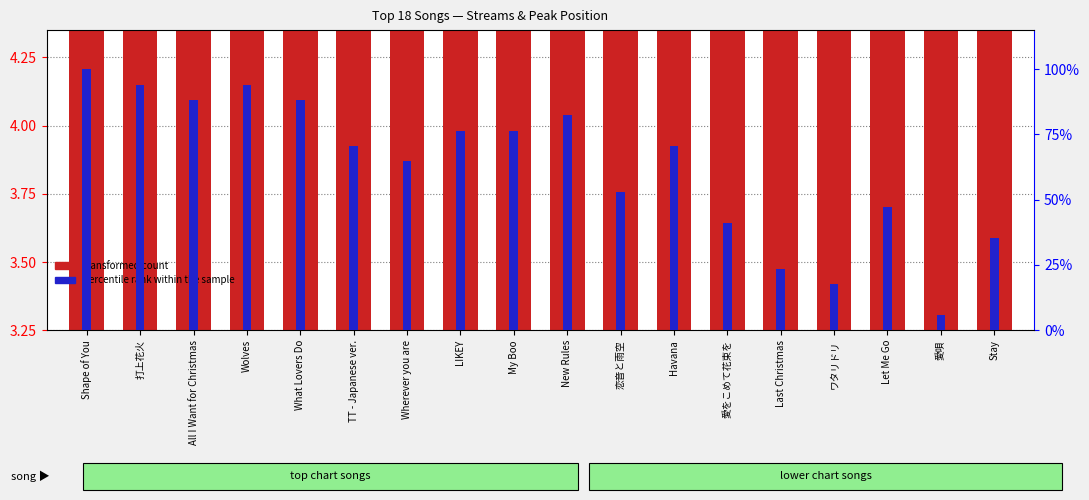

Reading left to right, transcribe all the data shown in this chart.

transformed count: 4.2	4.0	3.8	3.5	3.4	3.4	3.4	3.4	3.4	3.4	3.4	3.3	3.3	3.3	3.3	3.3	3.3	3.2
percentile rank within the sample: 100.0	94.1	88.2	94.1	88.2	70.6	64.7	76.5	76.5	82.4	52.9	70.6	41.2	23.5	17.6	47.1	5.9	35.3